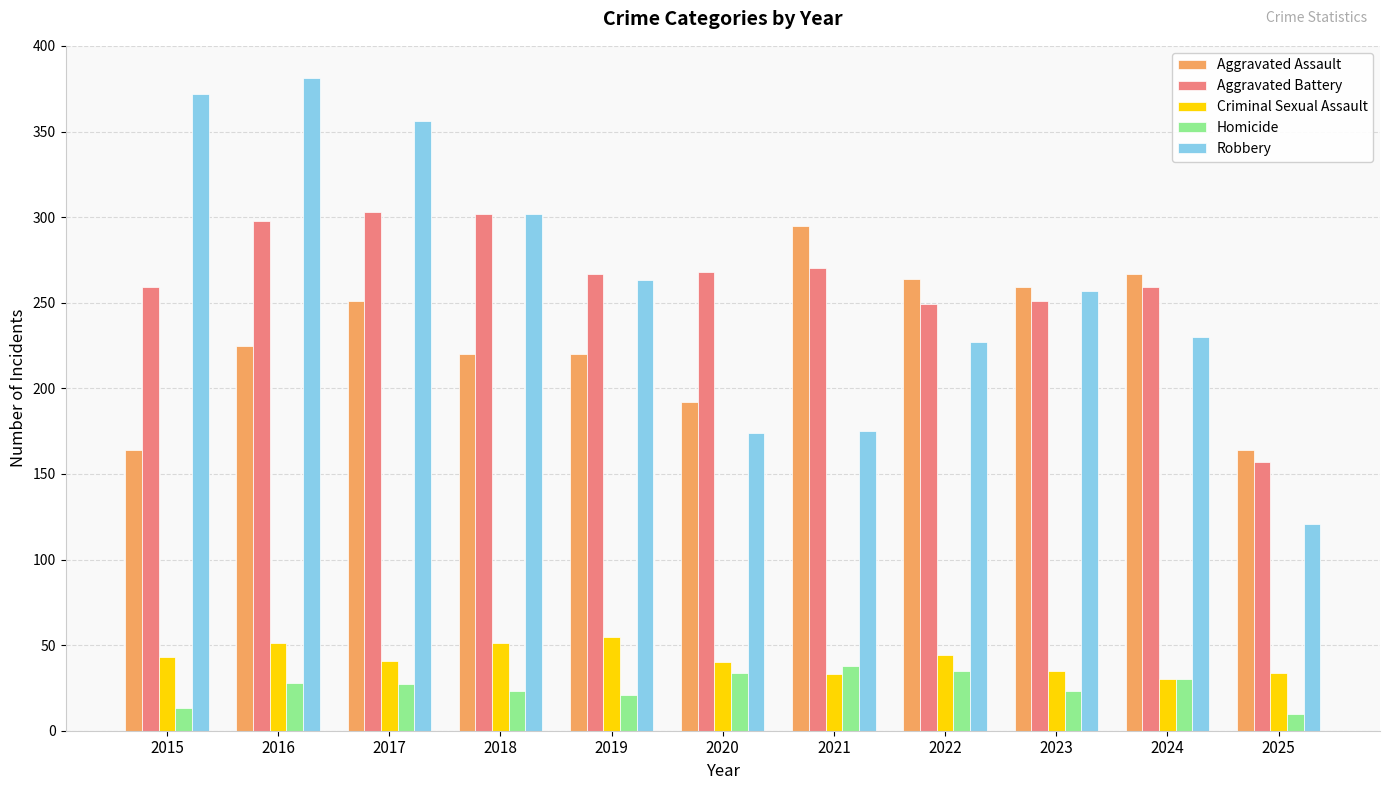

What is the value of the Aggravated Assault bar at the 5th from the left?

220